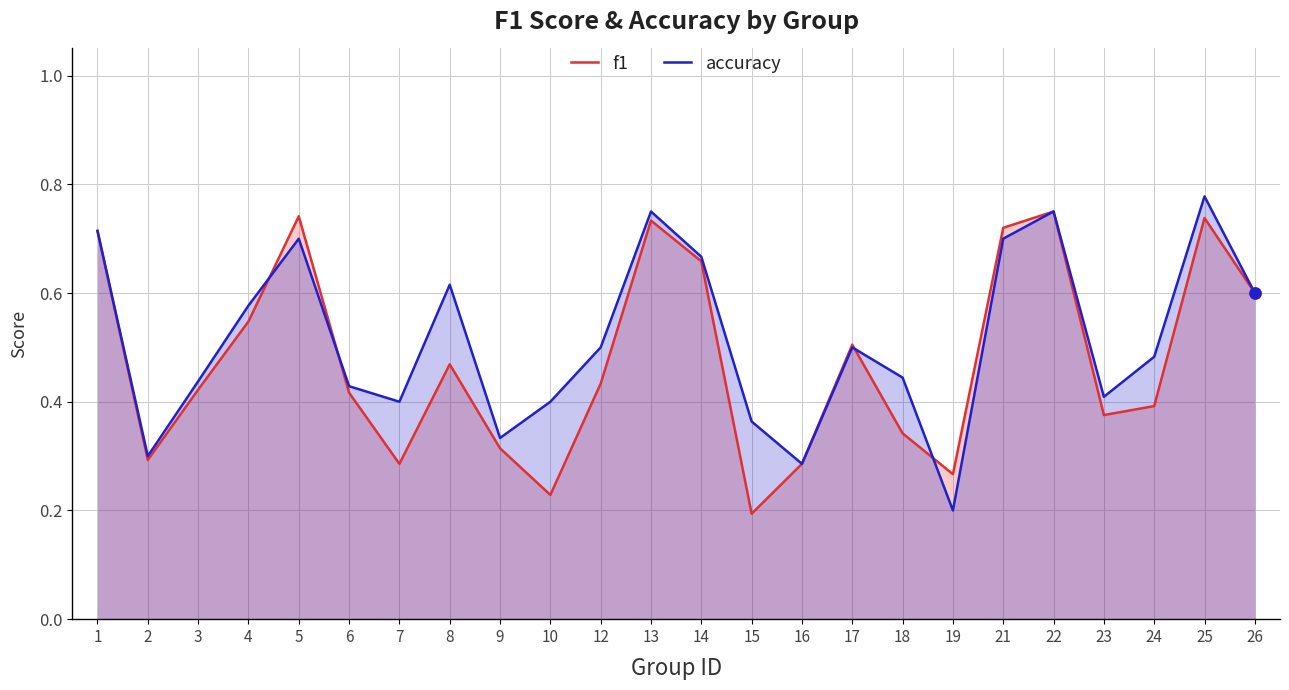

Reading right to left, extract all data points from this chart.

f1: 0.6	0.7	0.4	0.4	0.8	0.7	0.3	0.3	0.5	0.3	0.2	0.7	0.7	0.4	0.2	0.3	0.5	0.3	0.4	0.7	0.5	0.4	0.3	0.7
accuracy: 0.6	0.8	0.5	0.4	0.8	0.7	0.2	0.4	0.5	0.3	0.4	0.7	0.8	0.5	0.4	0.3	0.6	0.4	0.4	0.7	0.6	0.4	0.3	0.7